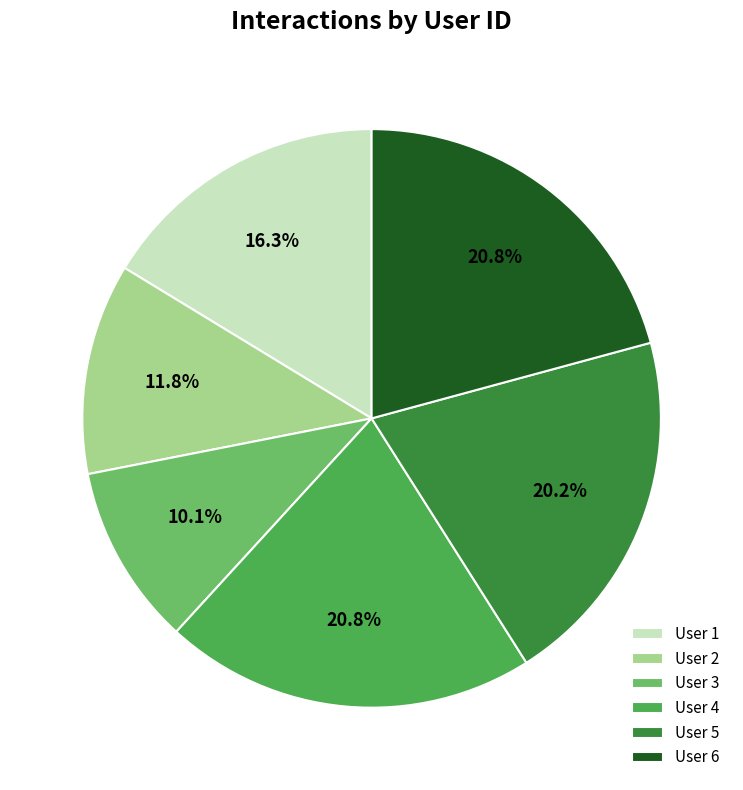

What portion of the pie excludes User 1?

83.7%